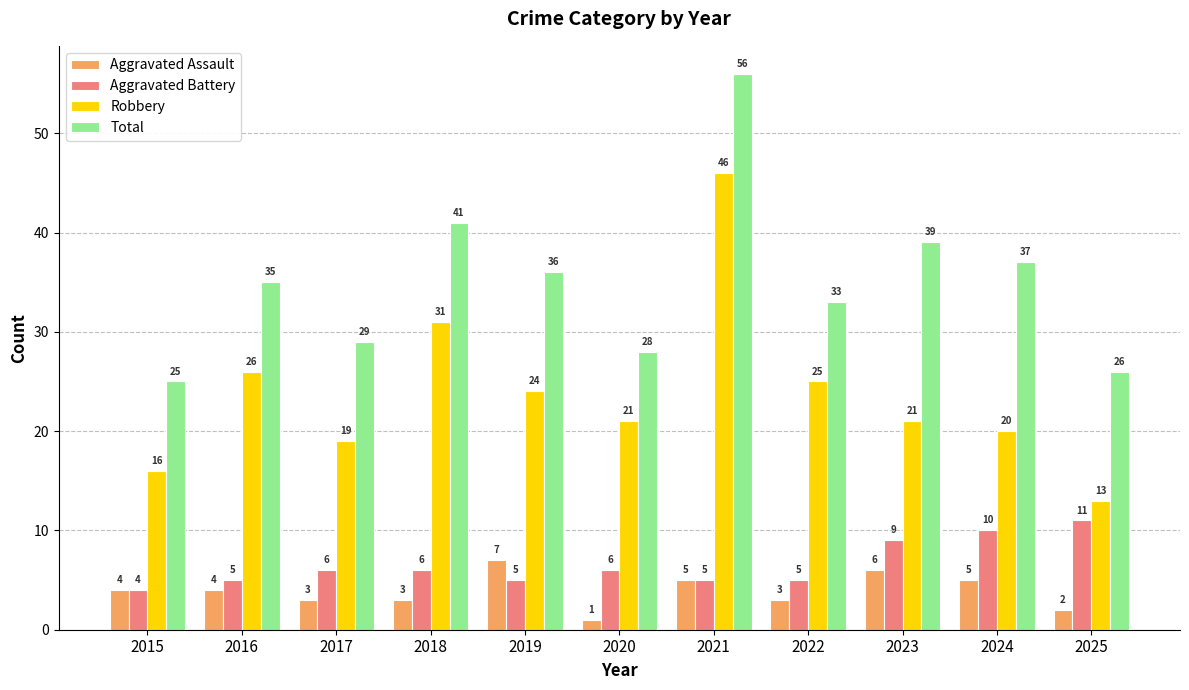

The Robbery series shows 46 at 2021. True or false?

True